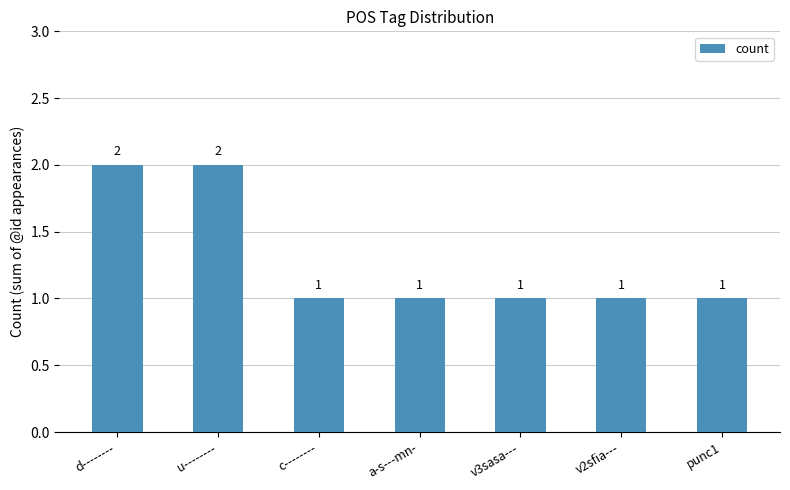

What is the average value?

1